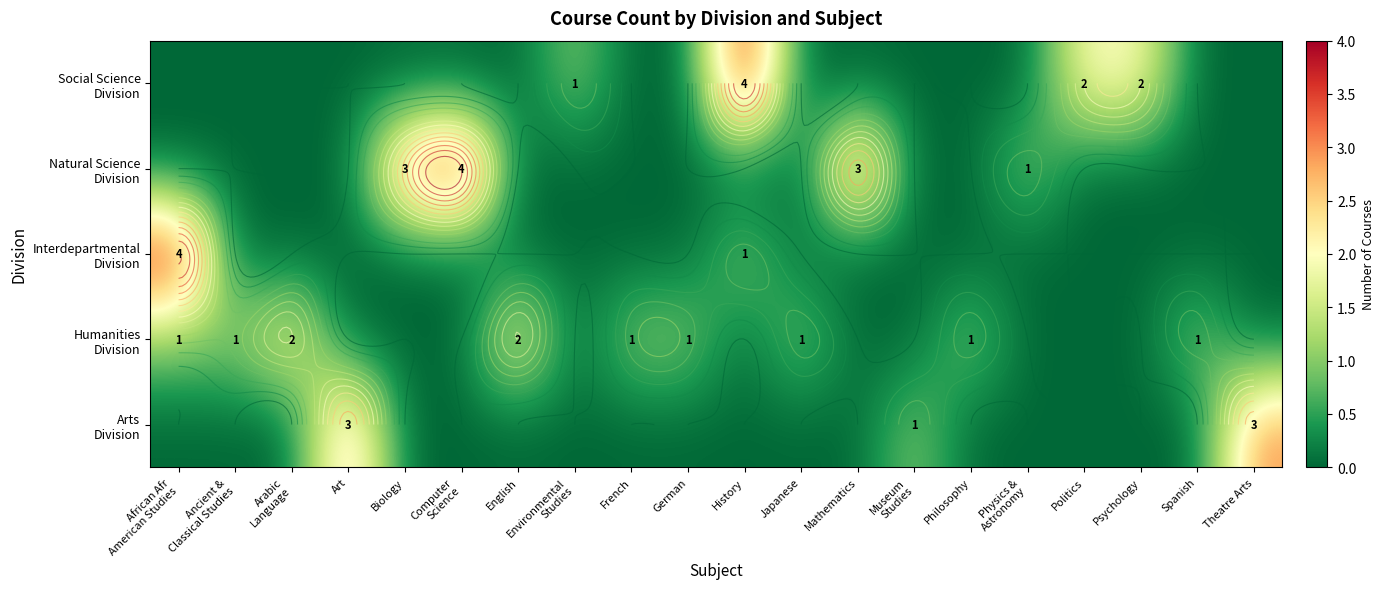

At which label does Social Science Division reach its minimum?

African Afr American Studies